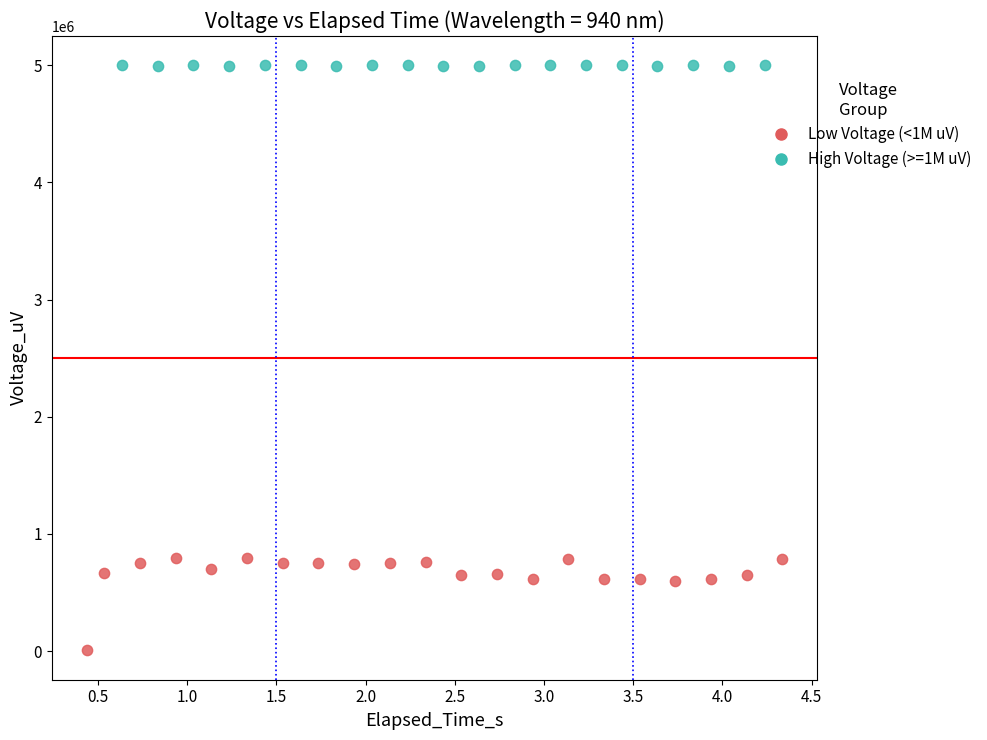

What are all the series names shown in the legend?

Low Voltage (<1M uV), High Voltage (>=1M uV)